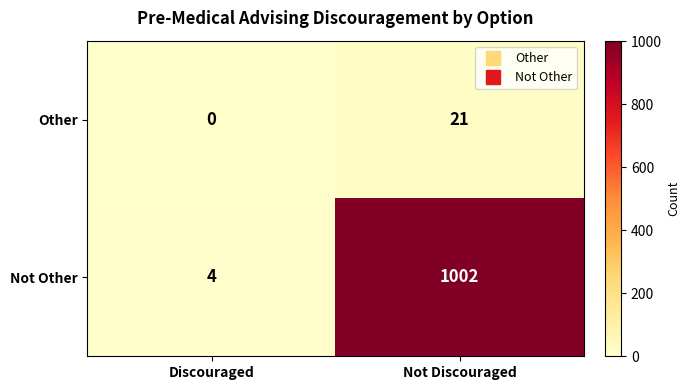

List the series in order of their overall mean, lowest first.

Other, Not Other